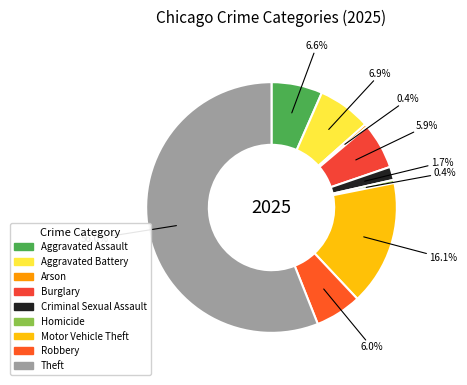

To the nearest percent, what portion does Robbery represent?

6%